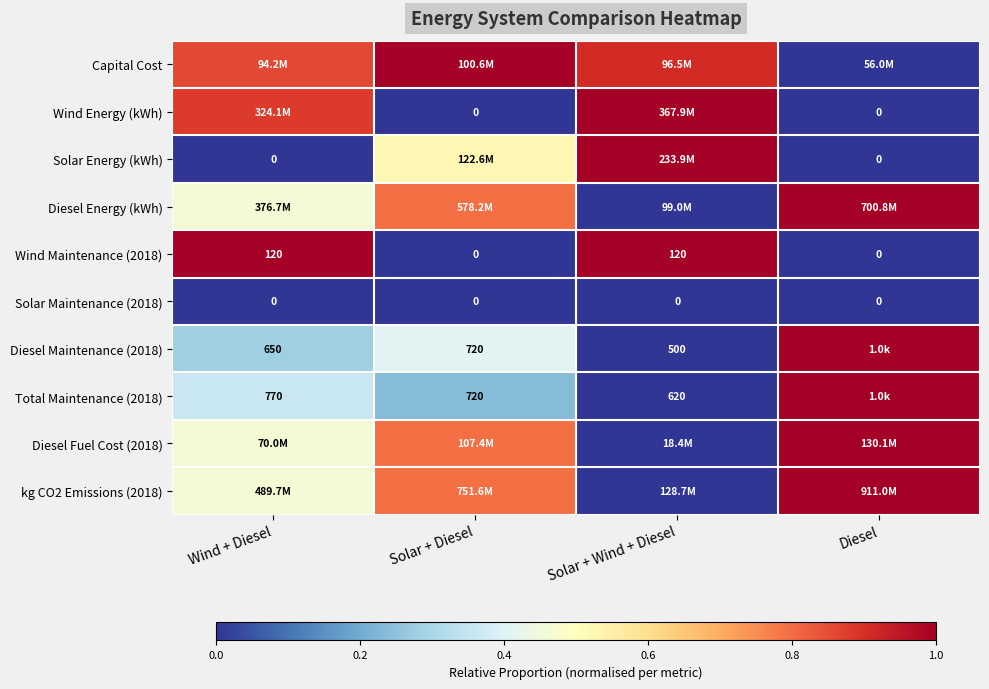

What is the sum of all kg CO2 Emissions (2018) values?

2.3